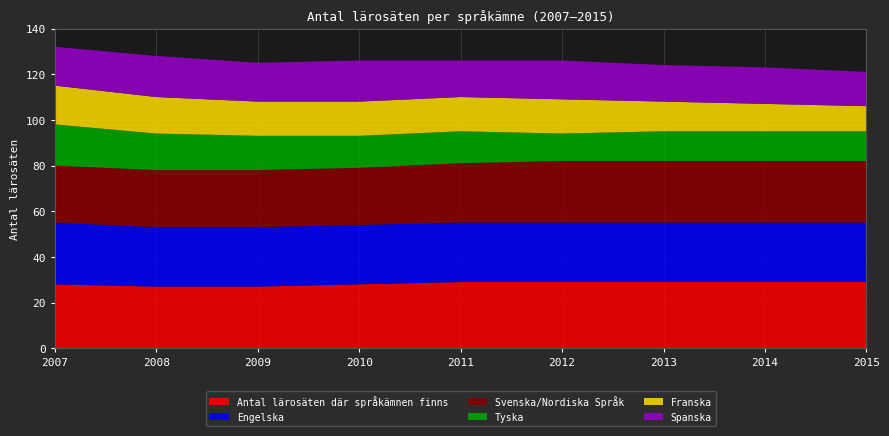

Reading left to right, transcribe all the data shown in this chart.

Antal lärosäten där språkämnen finns: 2007=28	2008=27	2009=27	2010=28	2011=29	2012=29	2013=29	2014=29	2015=29
Engelska: 2007=27	2008=26	2009=26	2010=26	2011=26	2012=26	2013=26	2014=26	2015=26
Svenska/Nordiska Språk: 2007=25	2008=25	2009=25	2010=25	2011=26	2012=27	2013=27	2014=27	2015=27
Tyska: 2007=18	2008=16	2009=15	2010=14	2011=14	2012=12	2013=13	2014=13	2015=13
Franska: 2007=17	2008=16	2009=15	2010=15	2011=15	2012=15	2013=13	2014=12	2015=11
Spanska: 2007=17	2008=18	2009=17	2010=18	2011=16	2012=17	2013=16	2014=16	2015=15